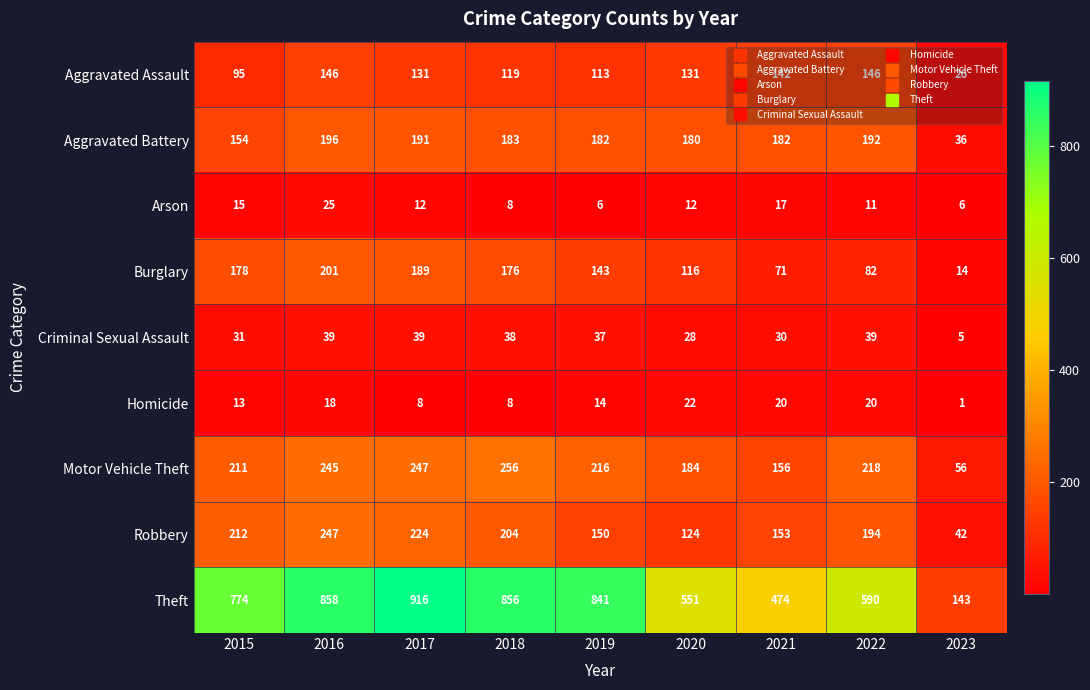

Which series has the largest range (max minus min)?

Theft